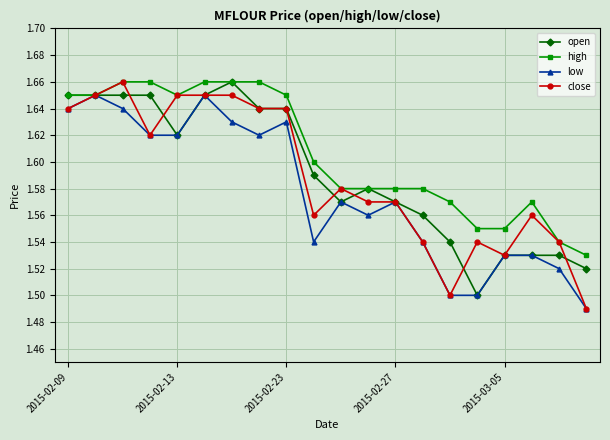

Which series has the widest spread of values?

close